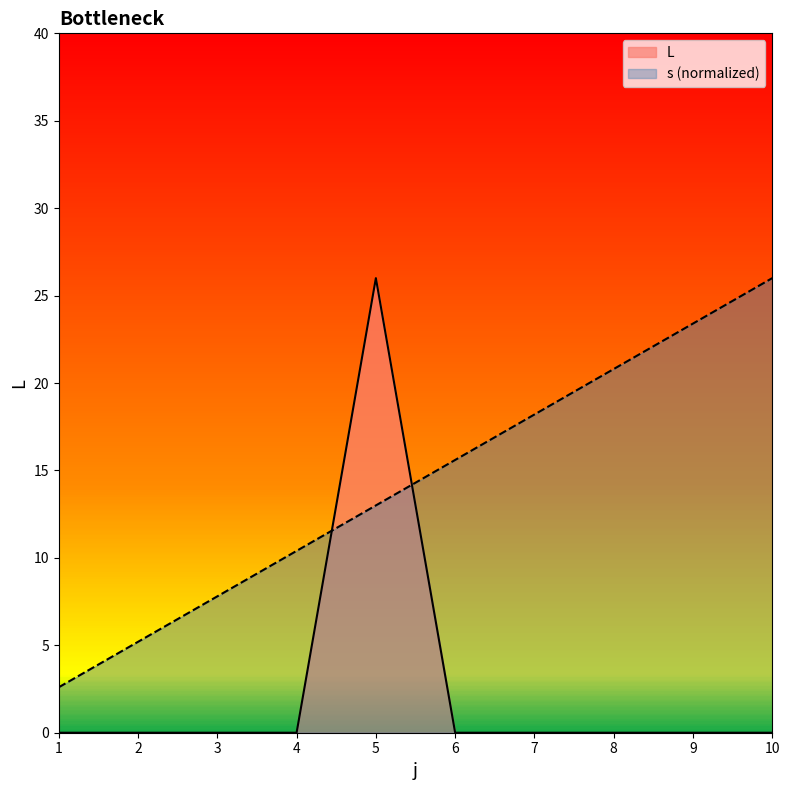

How many distinct data groups are displayed?

2